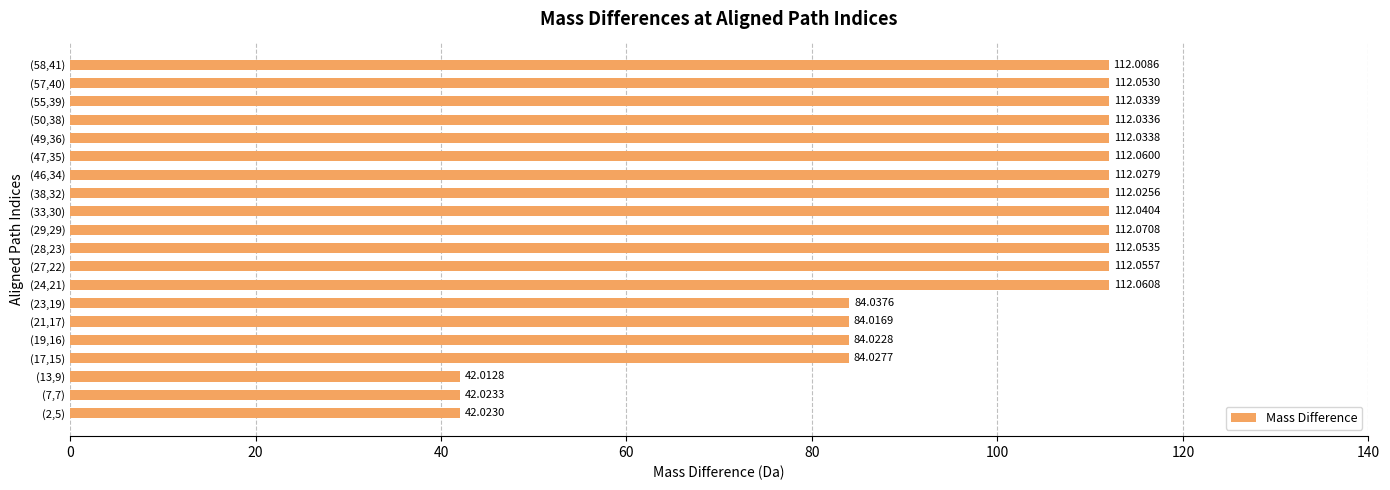

How many values exceed 112?

13